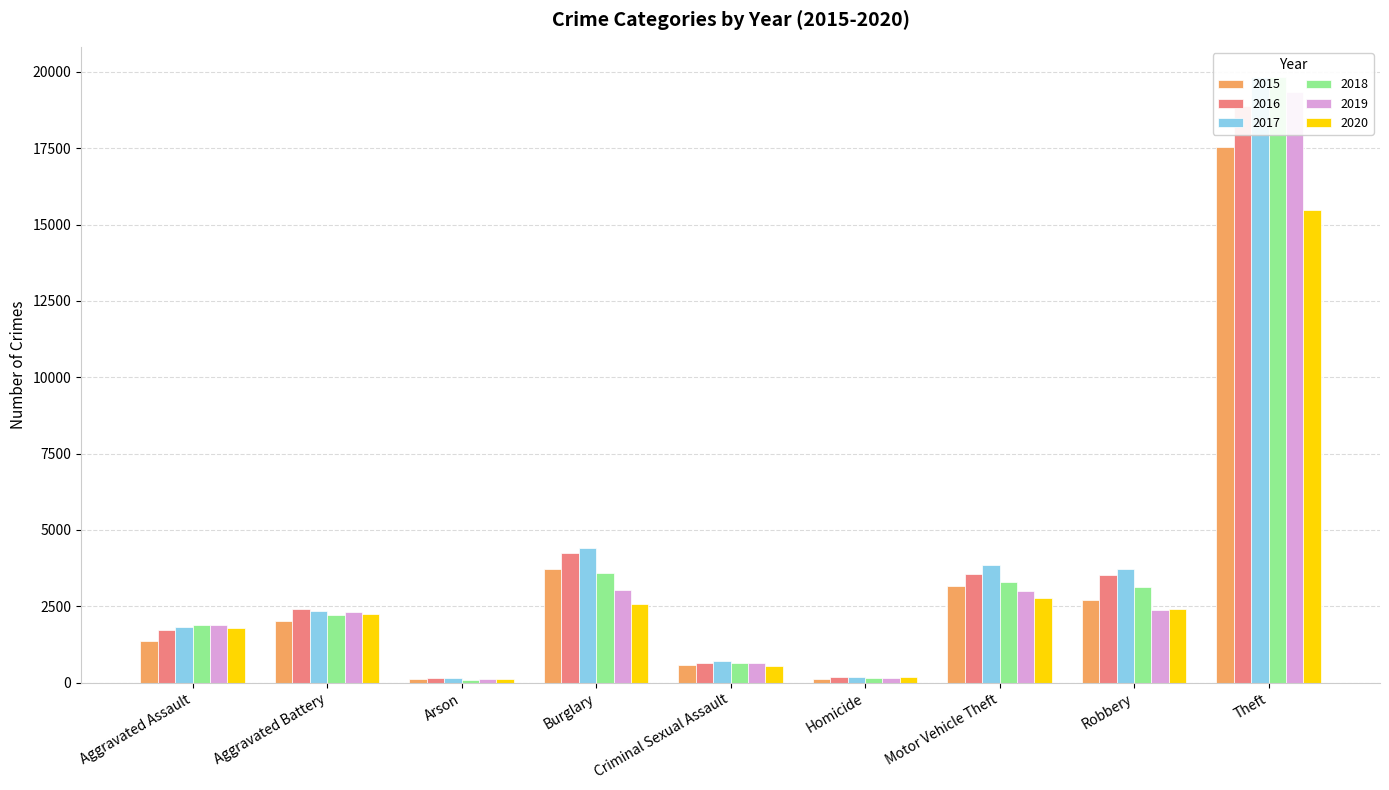

How many bars are there in each group?

6